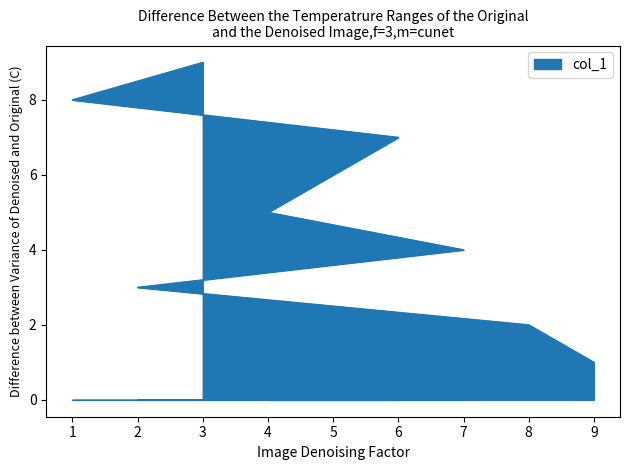

How many series are shown in this chart?

1